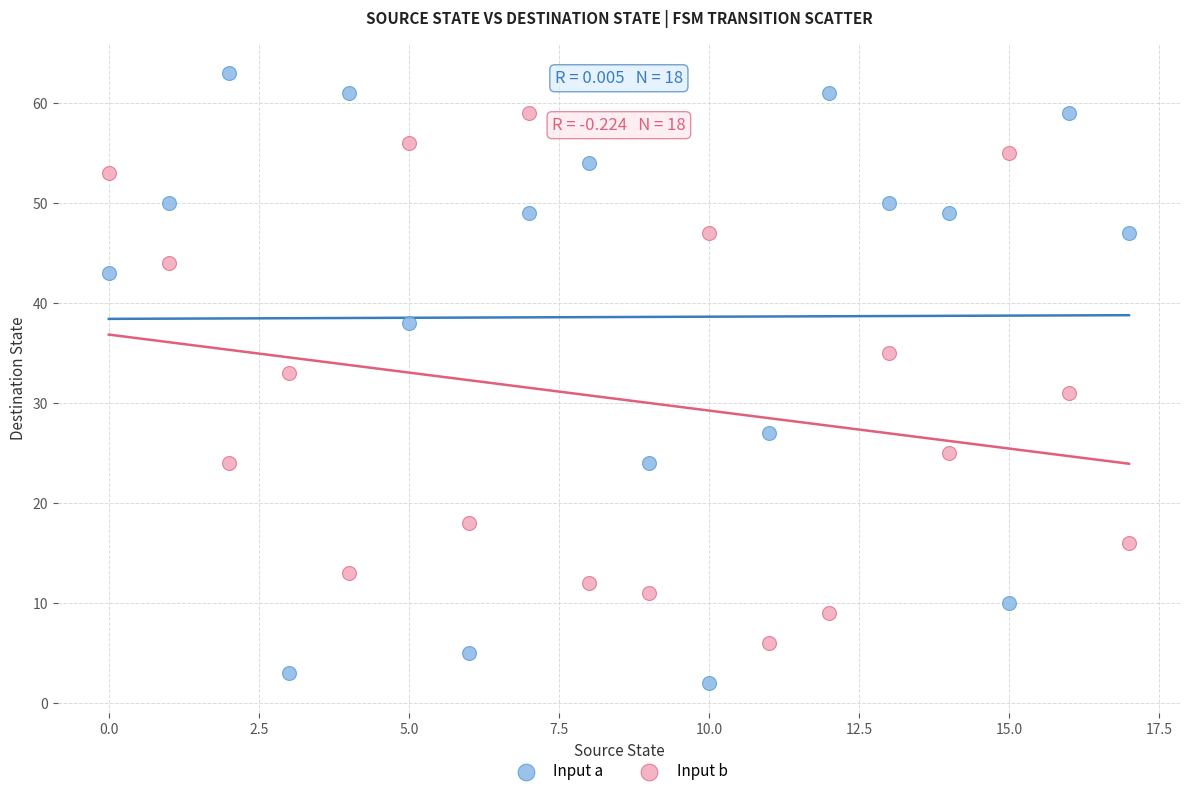

Across all data points, what is the range of Y values (max minus min)?

61